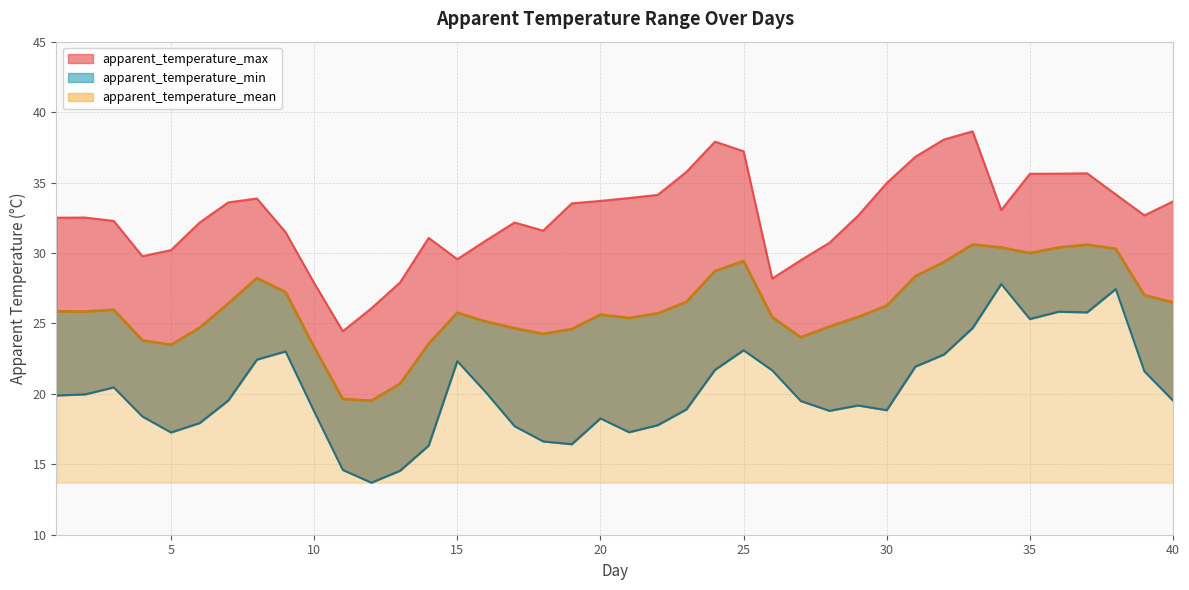

Which series has the largest total across all categories?

apparent_temperature_max